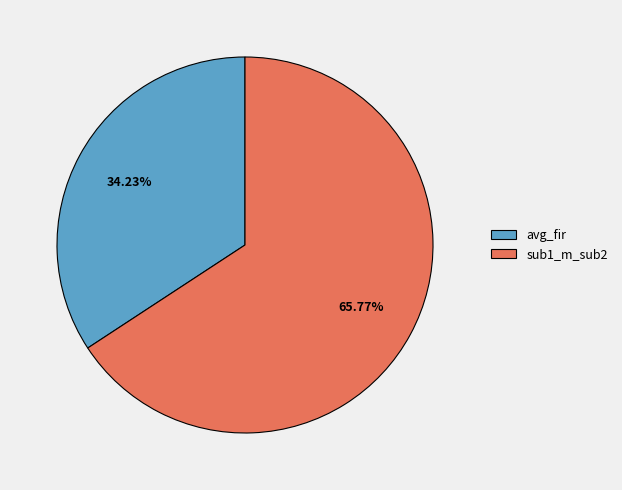

What is the largest slice in the pie chart?

sub1_m_sub2